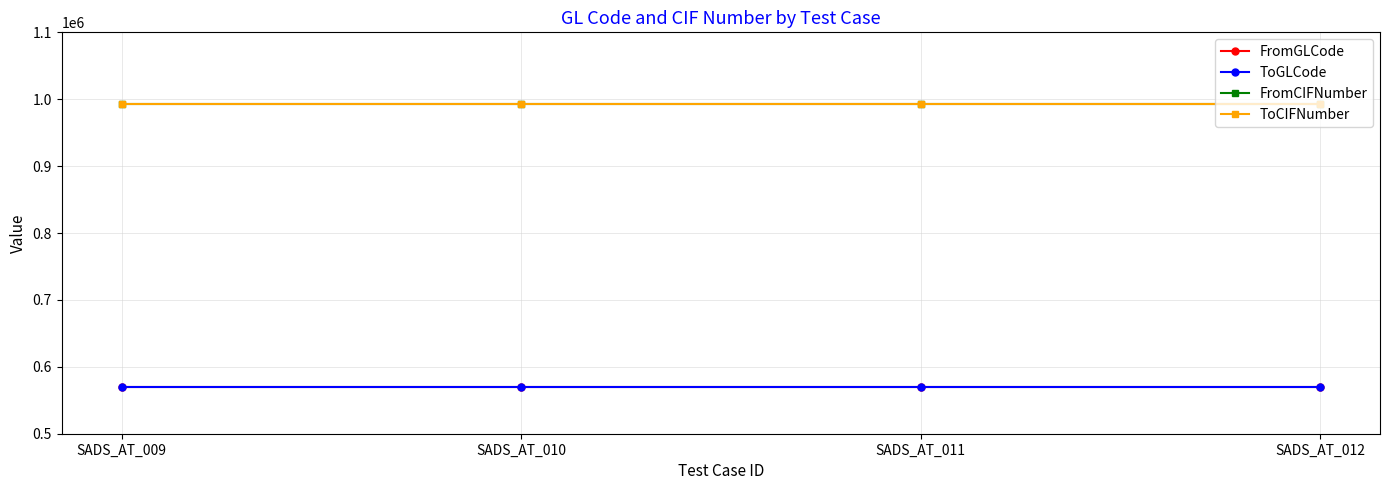

Does the chart have visible grid lines?

Yes